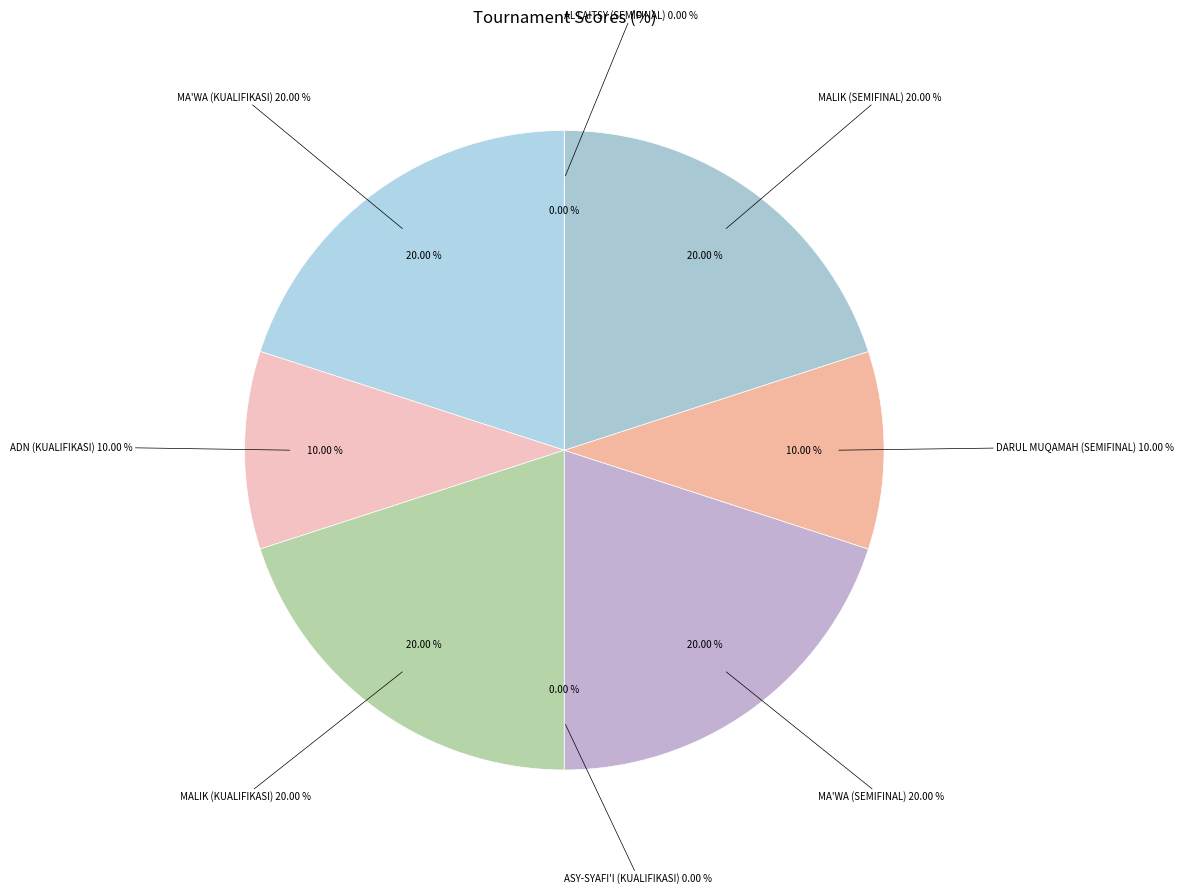

Rank the categories by value from lowest to highest.

ASY-SYAFI'I (KUALIFIKASI), AL LAITSY (SEMIFINAL), ADN (KUALIFIKASI), DARUL MUQAMAH (SEMIFINAL), MA'WA (KUALIFIKASI), MALIK (KUALIFIKASI), MA'WA (SEMIFINAL), MALIK (SEMIFINAL)